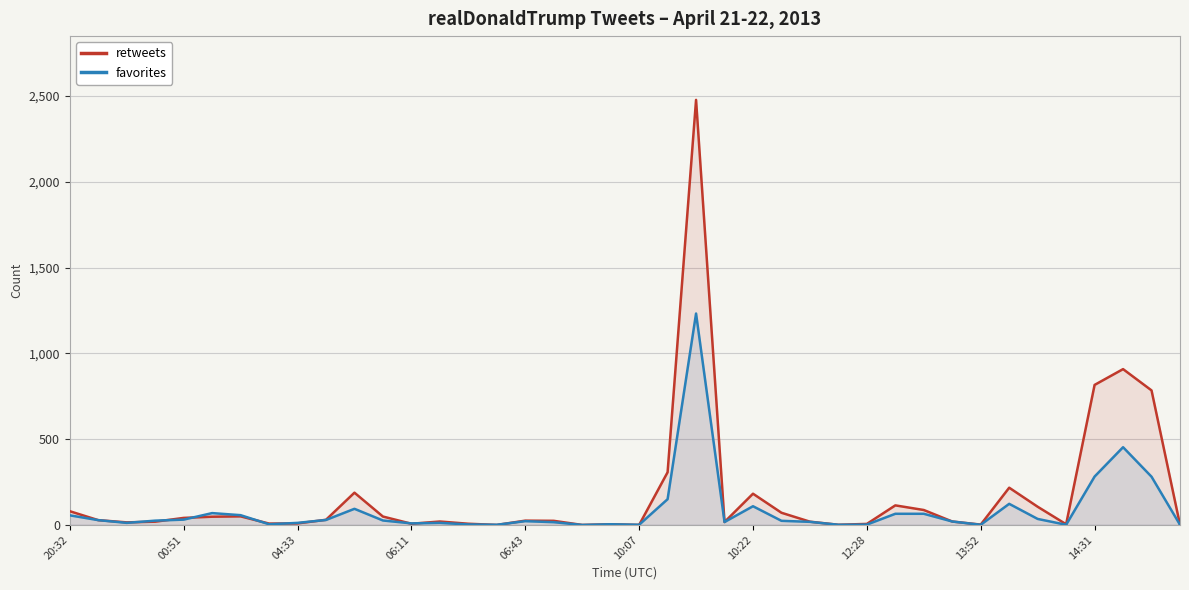

Rank the series by their maximum value, from lowest to highest.

favorites, retweets